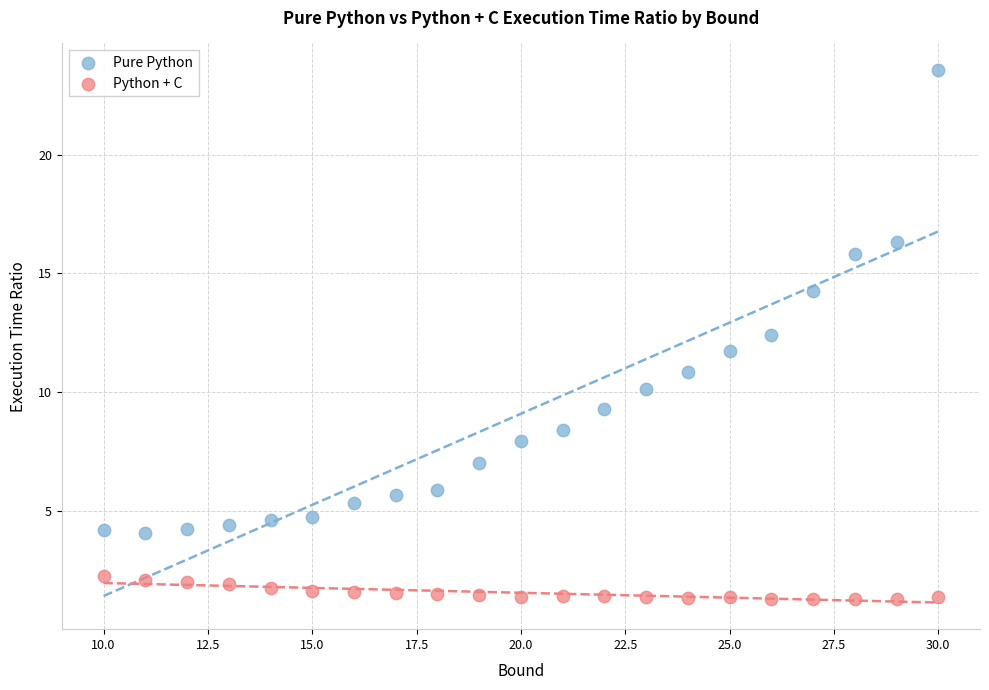

Which series contains the highest Y value?

Pure Python